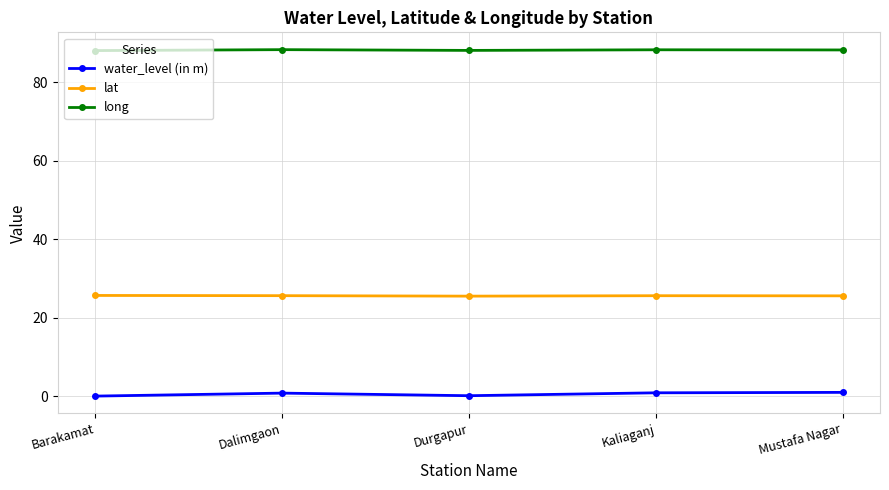

What is the spread (max minus min) of values at Barakamat?

88.1